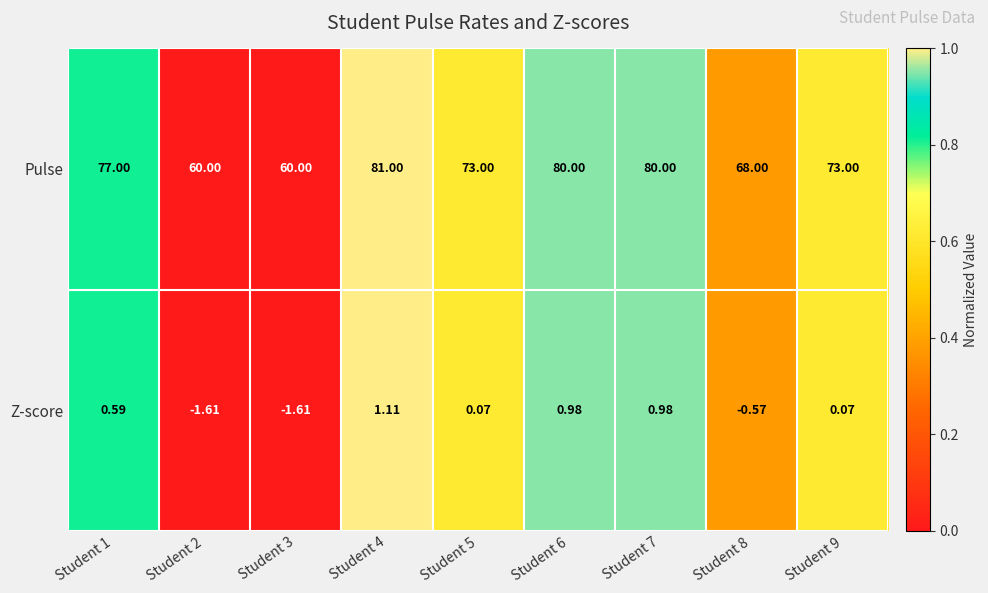

Rank the series at Student 8 from lowest to highest value.

Z-score, Pulse